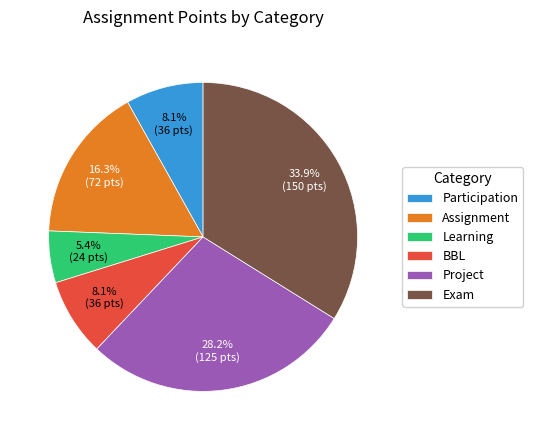

What is the ratio of the value at Assignment to the value at Project?

0.6